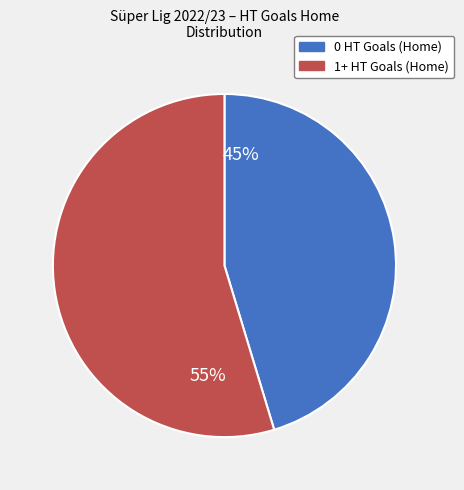

To the nearest percent, what portion does 1+ HT Goals (Home) represent?

55%